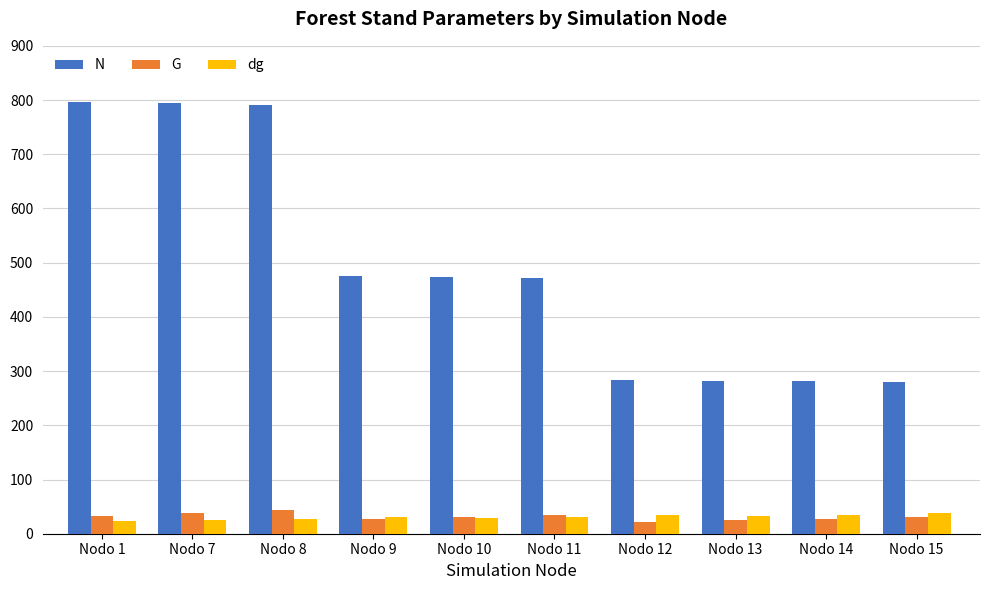

The value of dg at Nodo 7 is 24.9. True or false?

True